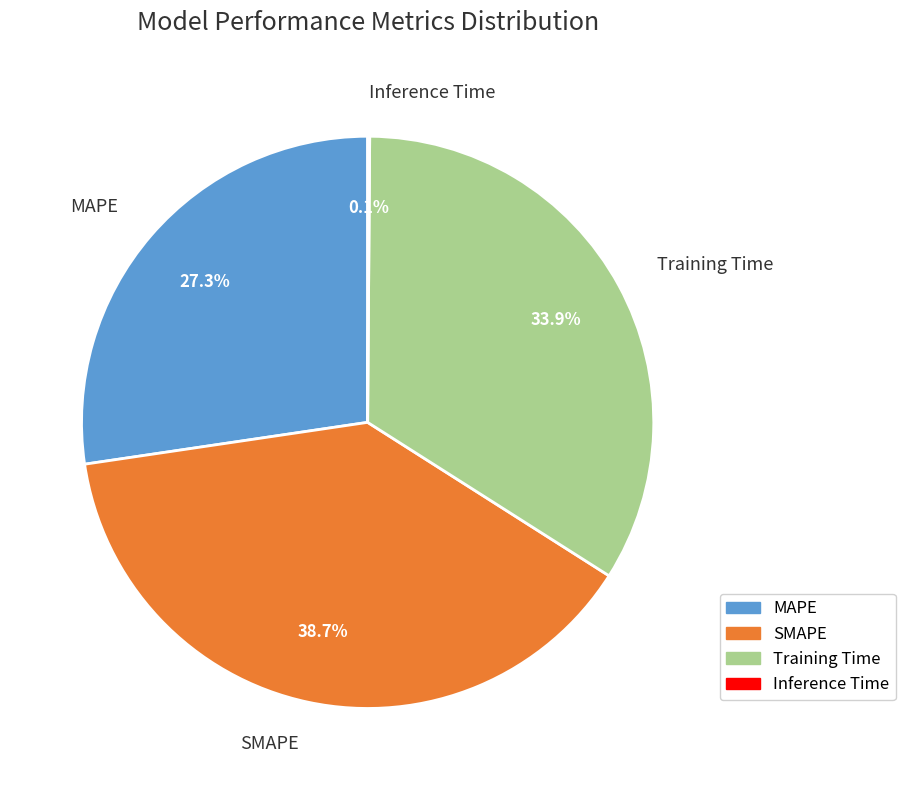

Is there any slice that represents more than half of the pie?

No